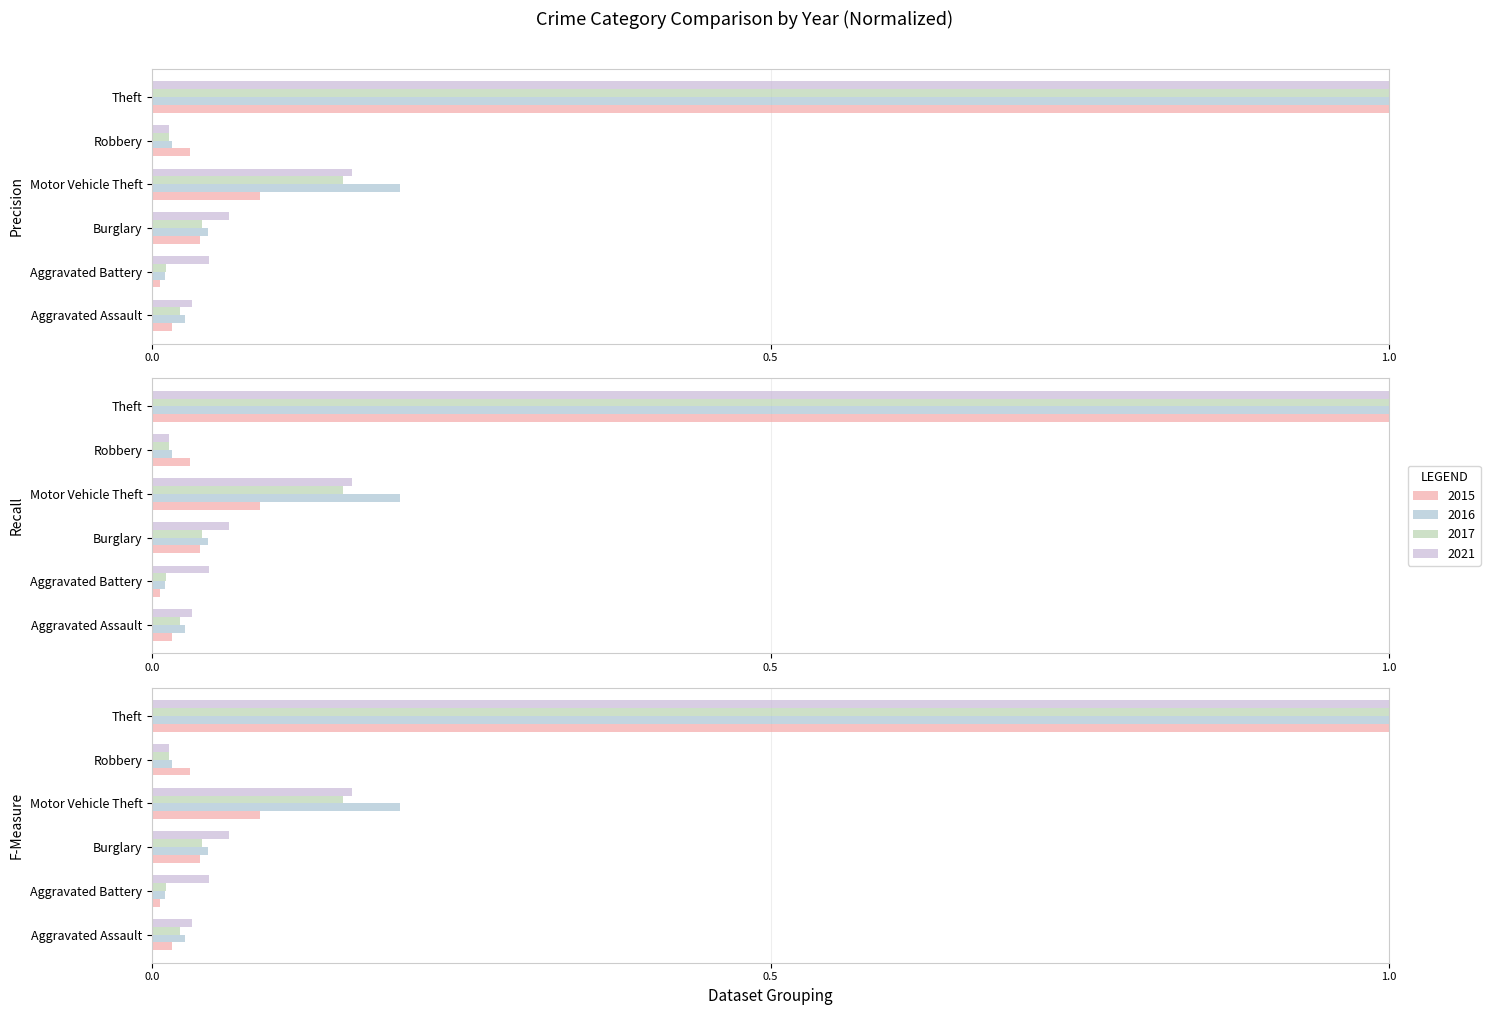

The value of 2019 at Theft is 1.8. True or false?

False